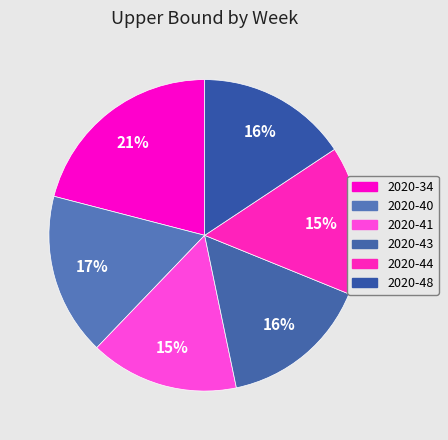

What percentage is the 2020-34 slice, to the nearest percent?

21%